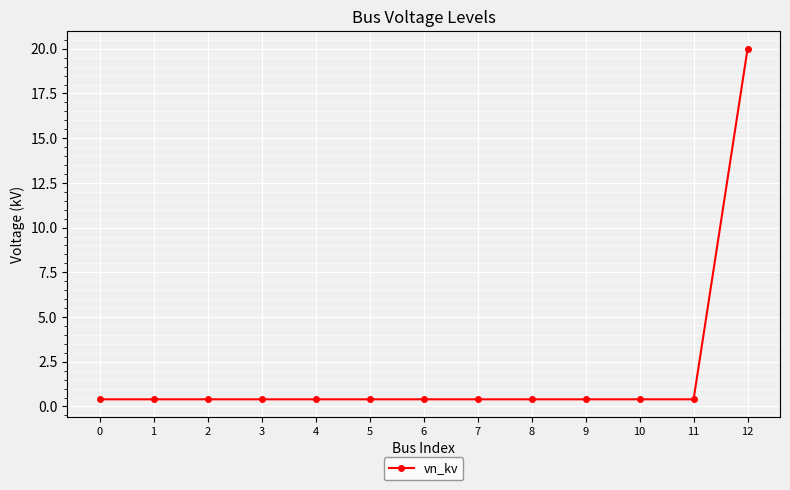

What is the sum of all values?

24.8